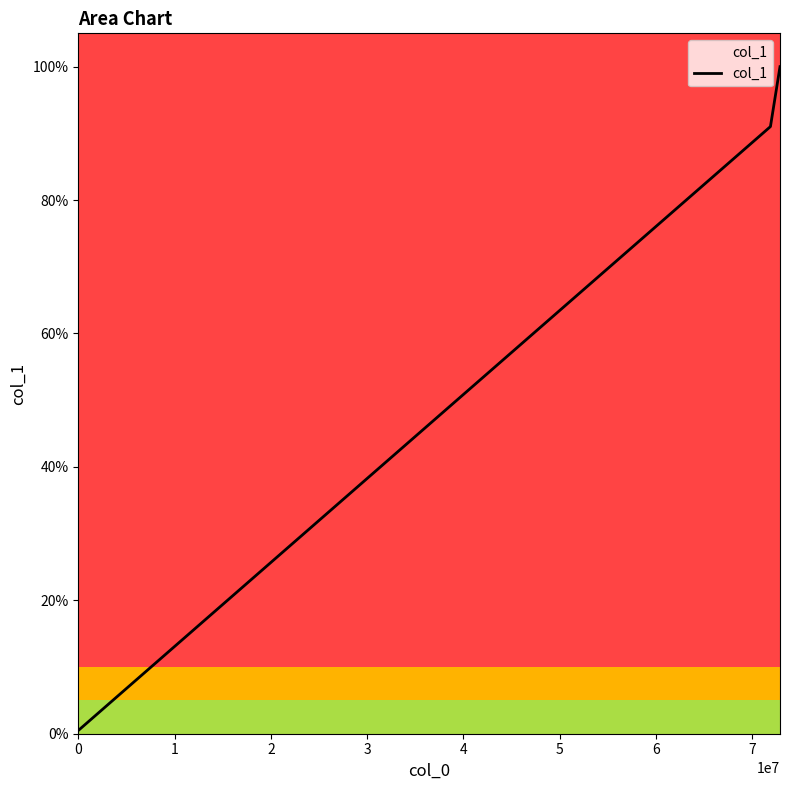

Does the chart have visible grid lines?

No